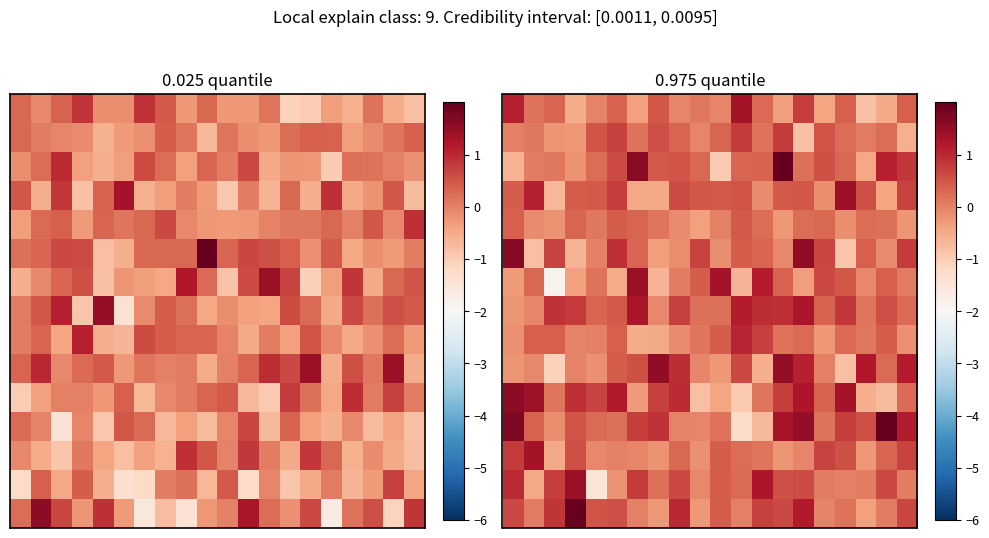

What is the greatest value displayed?

2.0